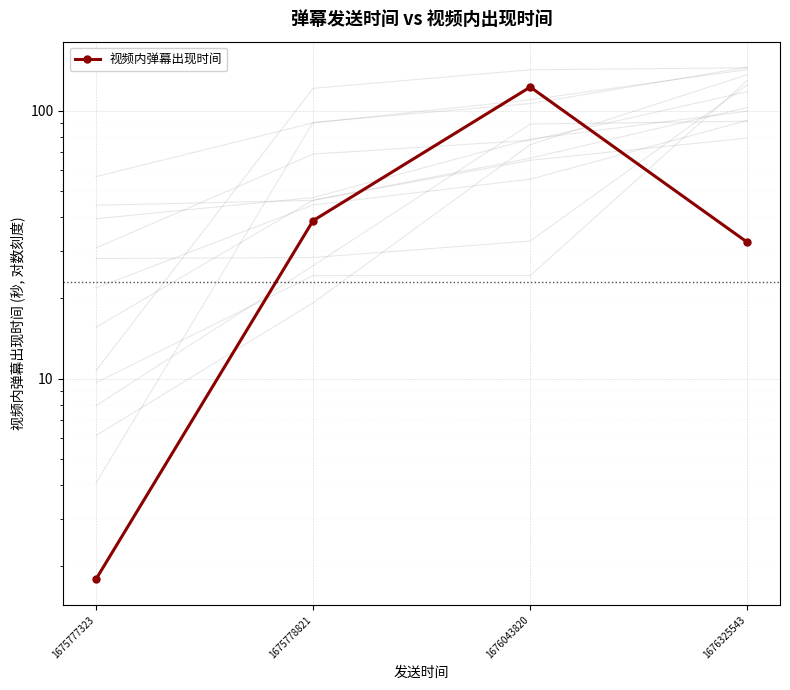

Reading right to left, list all the values displayed in this chart.

32.3	122.8	38.9	1.8